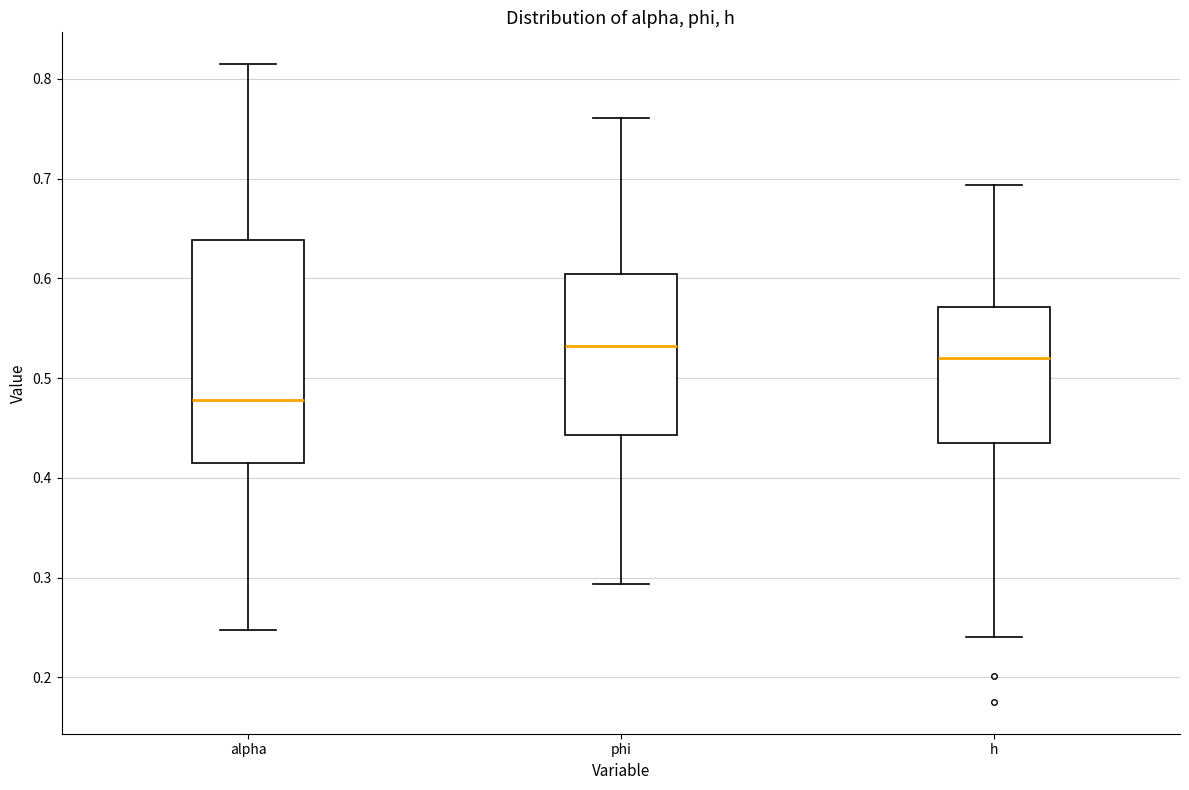

Which box is the tallest, from its lower edge to its upper edge?

alpha